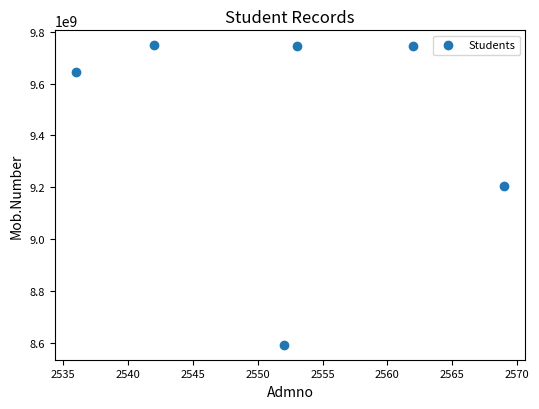

What is the average Y value?

9447625651